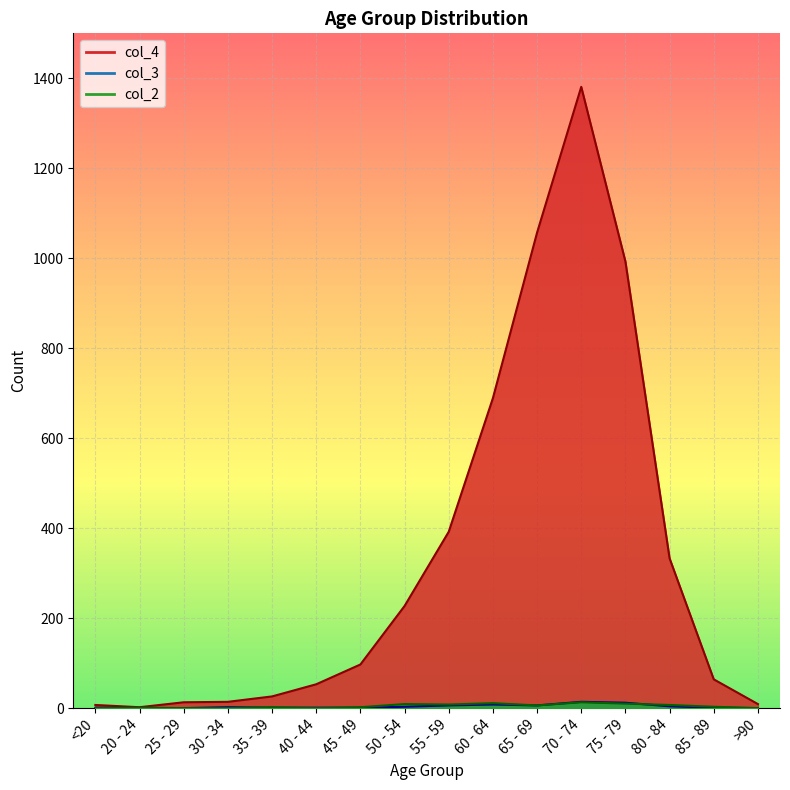

Reading right to left, what are all the values shown in this chart?

col_4: >90=9	85 - 89=64	80 - 84=333	75 - 79=993	70 - 74=1381	65 - 69=1057	60 - 64=689	55 - 59=392	50 - 54=227	45 - 49=97	40 - 44=53	35 - 39=26	30 - 34=14	25 - 29=13	20 - 24=2	<20=7
col_3: >90=0	85 - 89=1	80 - 84=4	75 - 79=12	70 - 74=14	65 - 69=6	60 - 64=8	55 - 59=6	50 - 54=3	45 - 49=1	40 - 44=1	35 - 39=1	30 - 34=2	25 - 29=0	20 - 24=0	<20=1
col_2: >90=0	85 - 89=3	80 - 84=7	75 - 79=10	70 - 74=13	65 - 69=6	60 - 64=11	55 - 59=8	50 - 54=9	45 - 49=2	40 - 44=0	35 - 39=2	30 - 34=0	25 - 29=0	20 - 24=1	<20=0